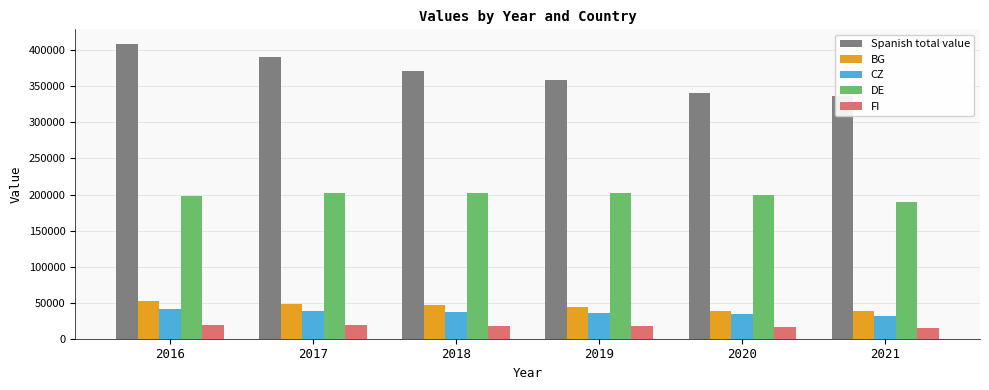

At which label does BG reach its minimum?

2020